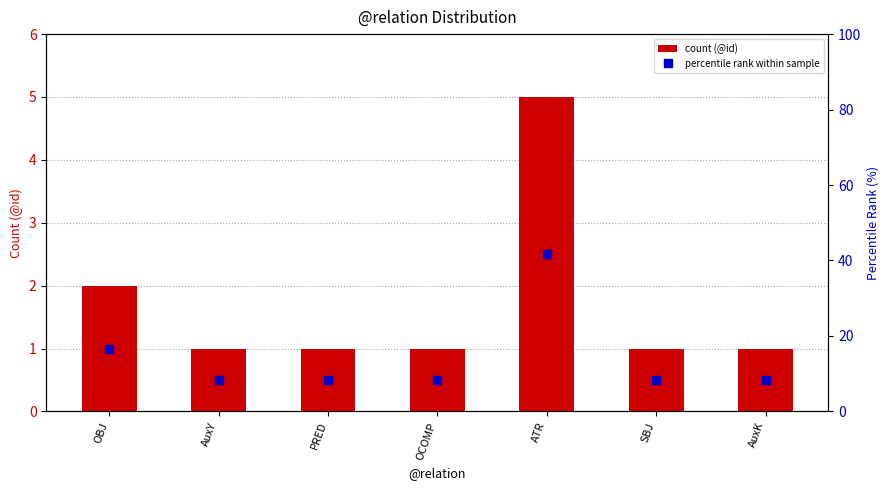

At which label is count (@id) closest to 3?

OBJ